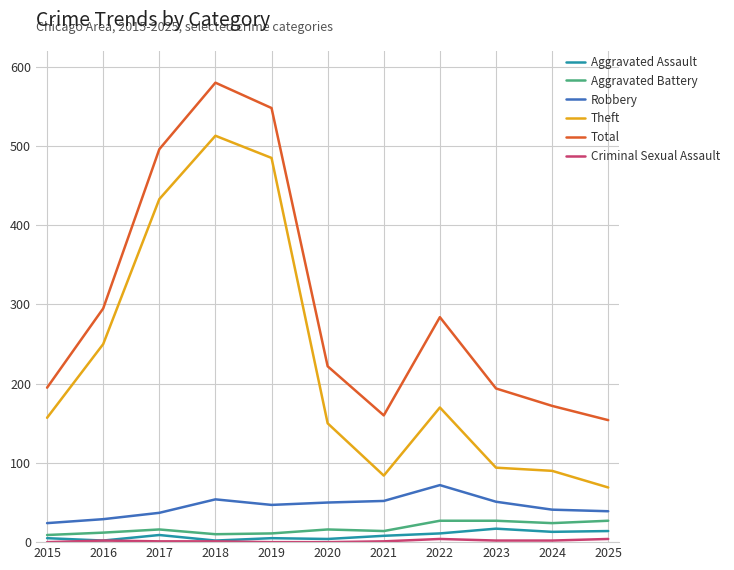

How many lines are shown in the chart?

6